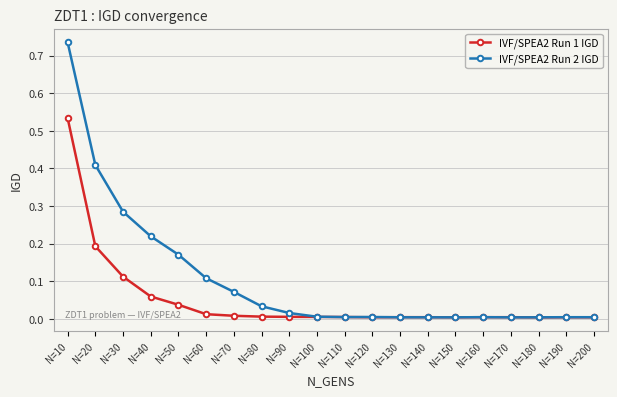

How many lines are shown in the chart?

2